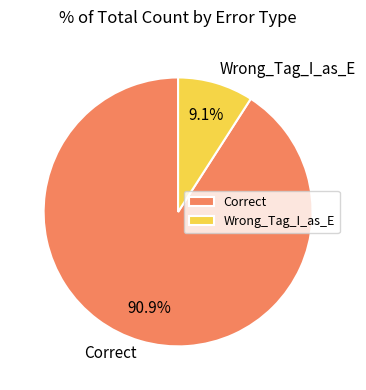

To the nearest percent, what is the difference between the Correct and Wrong_Tag_I_as_E slice percentages?

82%